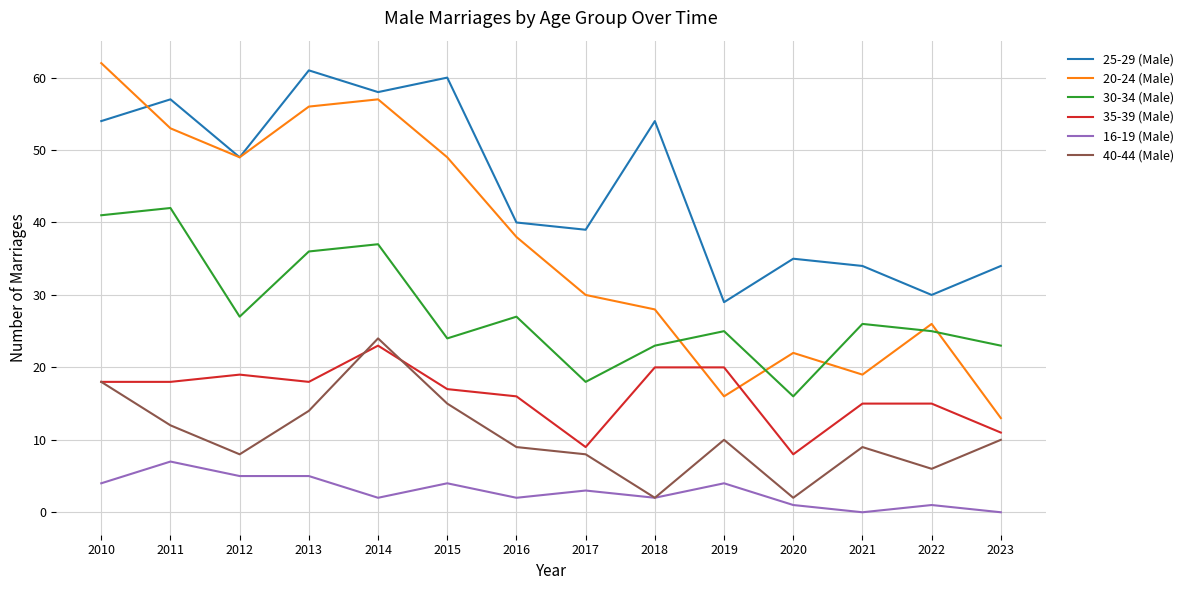

Which series has the largest total across all categories?

25-29 (Male)